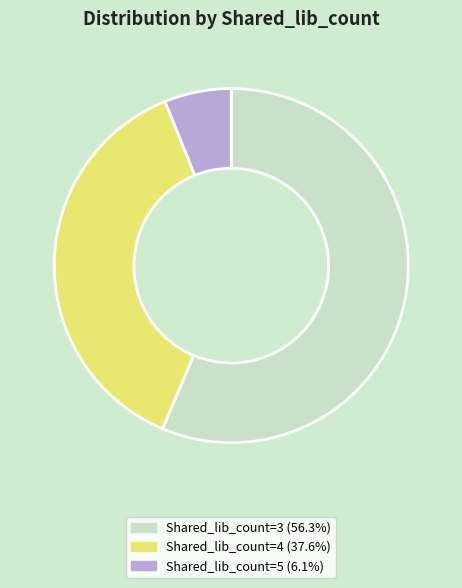

What is the ratio of the value at Shared_lib_count=4 (37.6%) to the value at Shared_lib_count=5 (6.1%)?

6.2